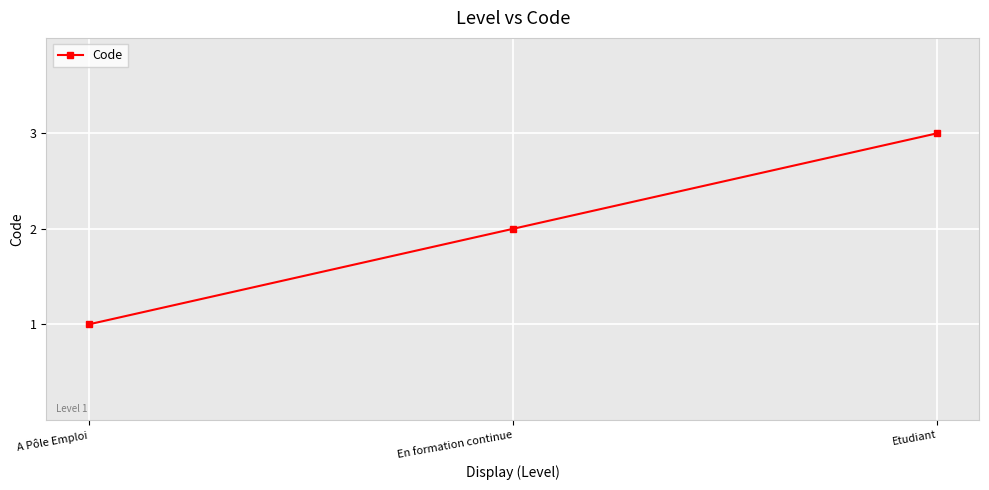

What is the smallest value displayed?

1